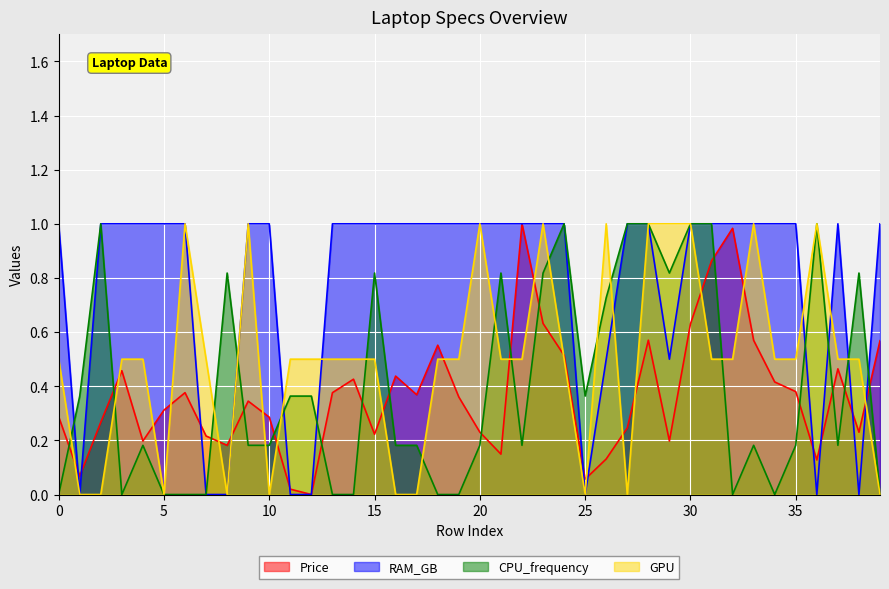

Which series has the widest spread of values?

Price